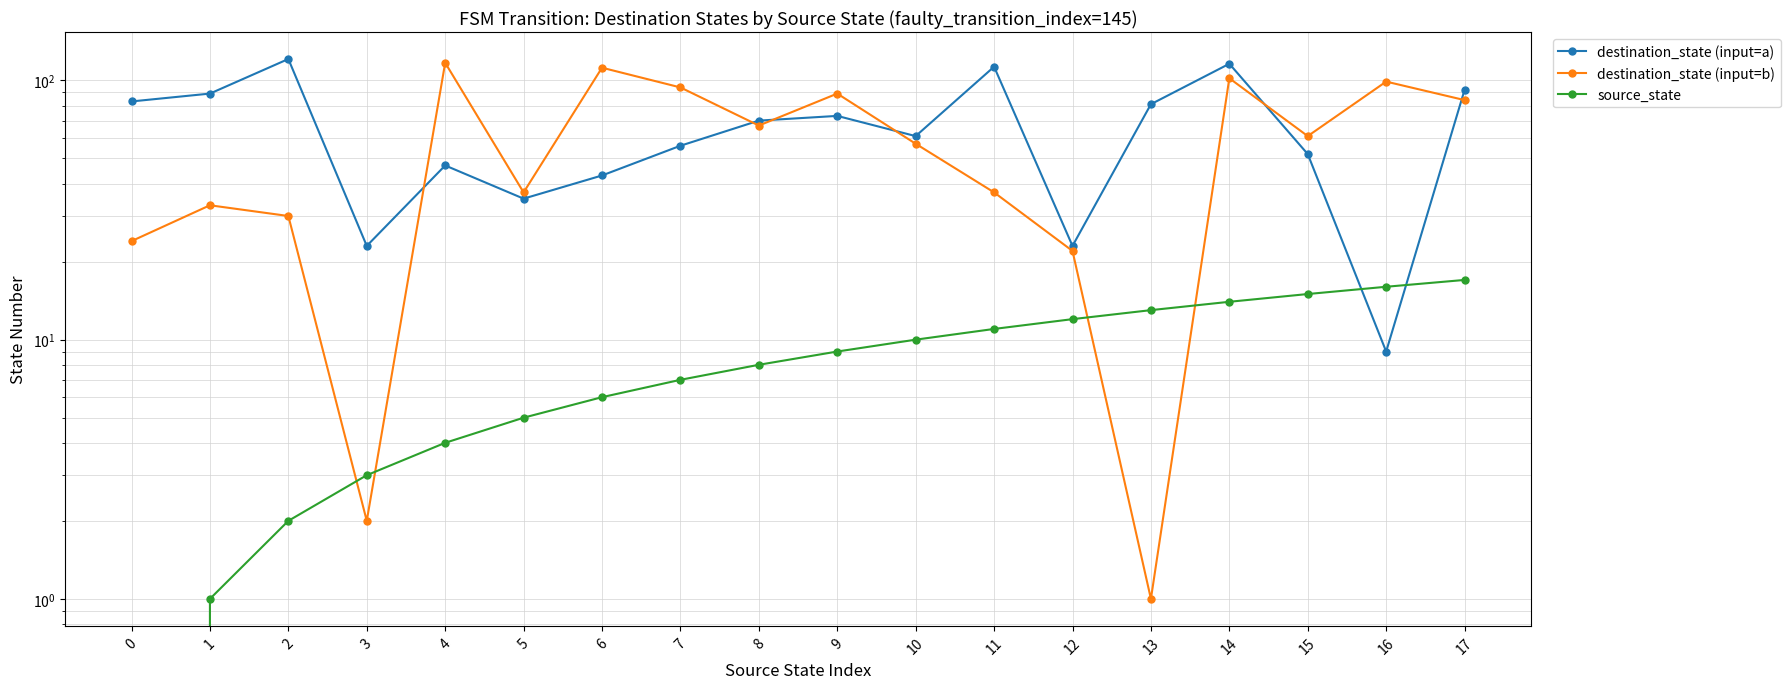

What are all the series names shown in the legend?

destination_state (input=a), destination_state (input=b), source_state